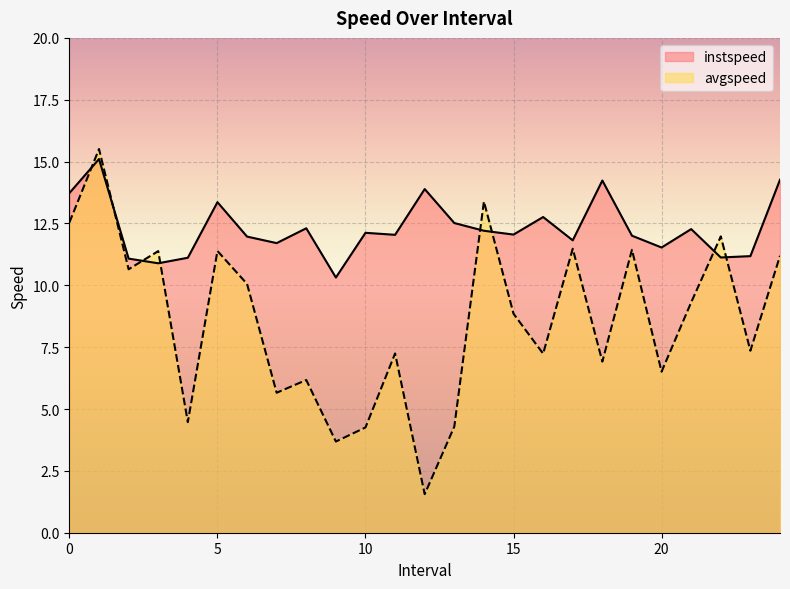

What is the difference between the maximum and minimum values in the avgspeed series?

14.0